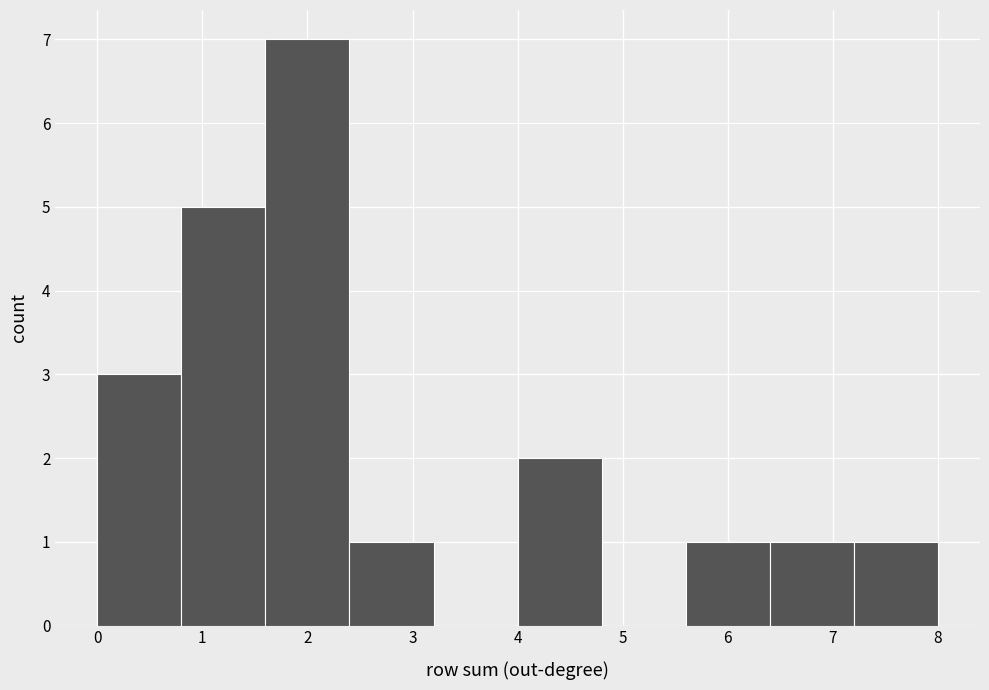

What is the height of the bar covering 4.0 to 4.8 on the x-axis? The values are not printed on the chart, so give them approximately, as read against the axis.

2